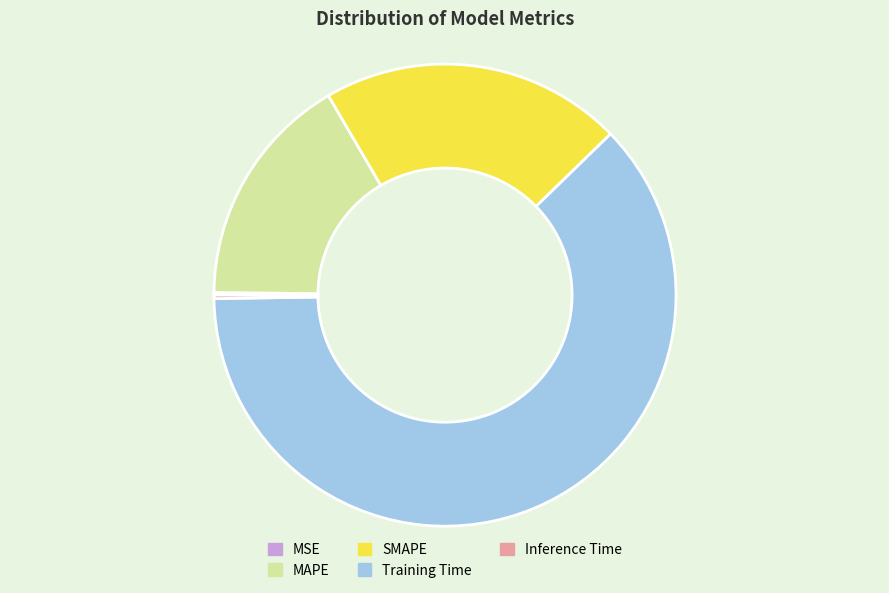

Which slice is the largest?

Training Time